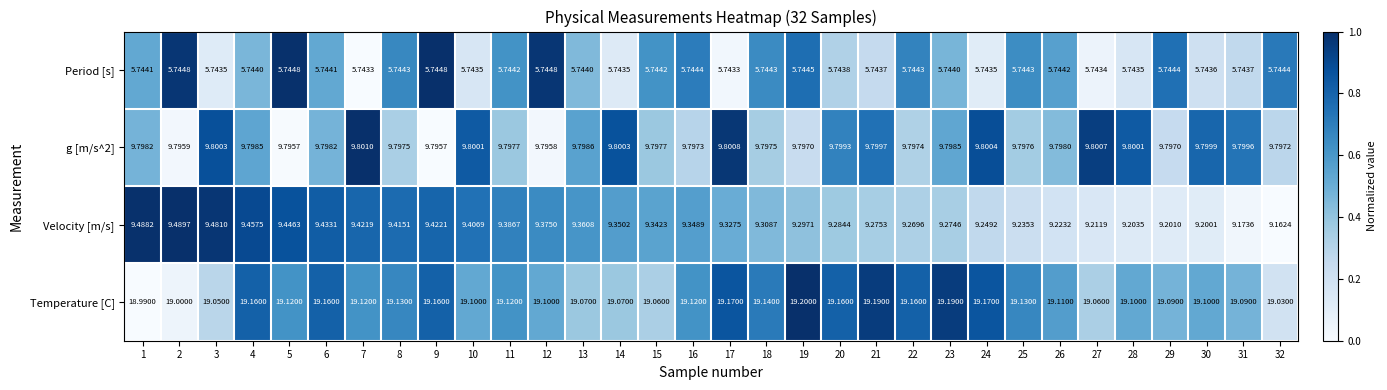

Which series changed the most between 8 and 32?

Velocity [m/s]